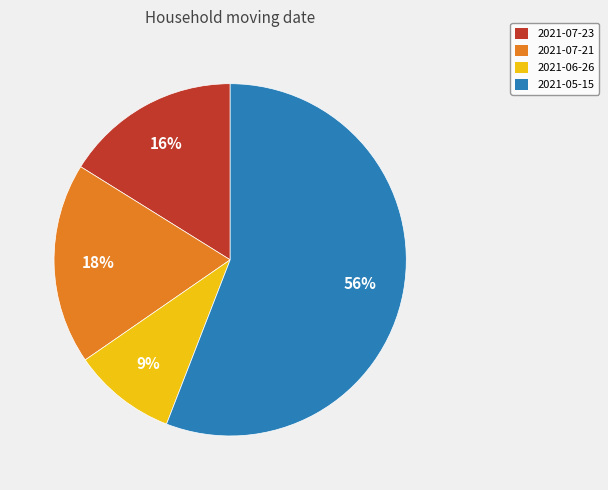

To the nearest percent, what is the average slice percentage?

25%